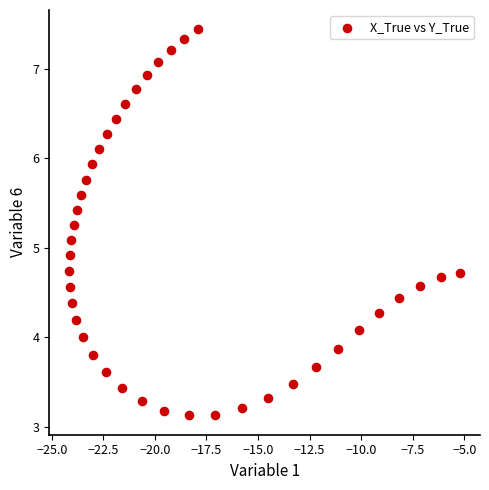

What is the range of Y values (max minus min)?

4.3